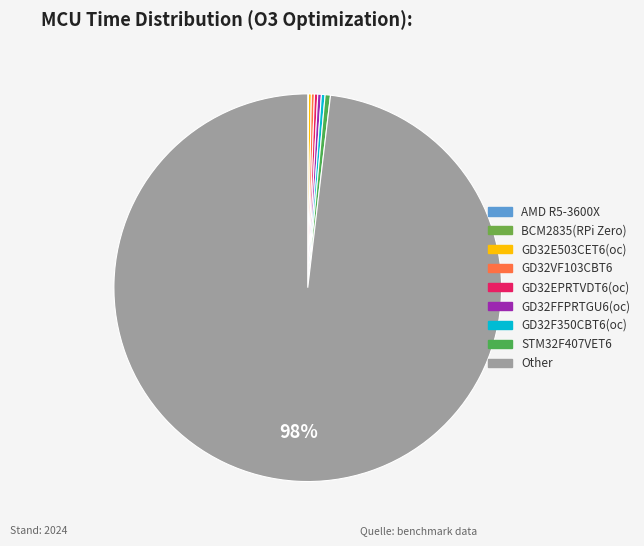

Do GD32EPRTVDT6(oc) and GD32VF103CBT6 together represent more than half of the pie?

No